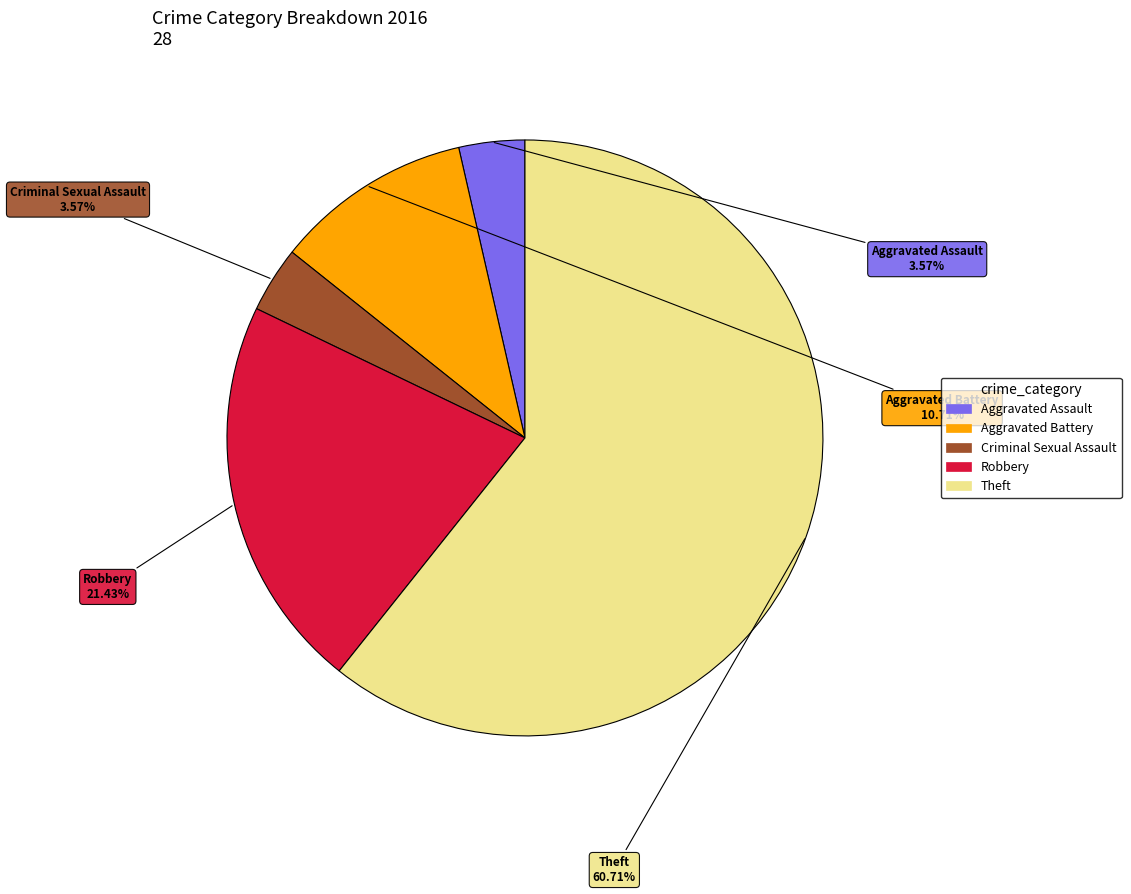

To the nearest percent, what portion does Criminal Sexual Assault represent?

4%